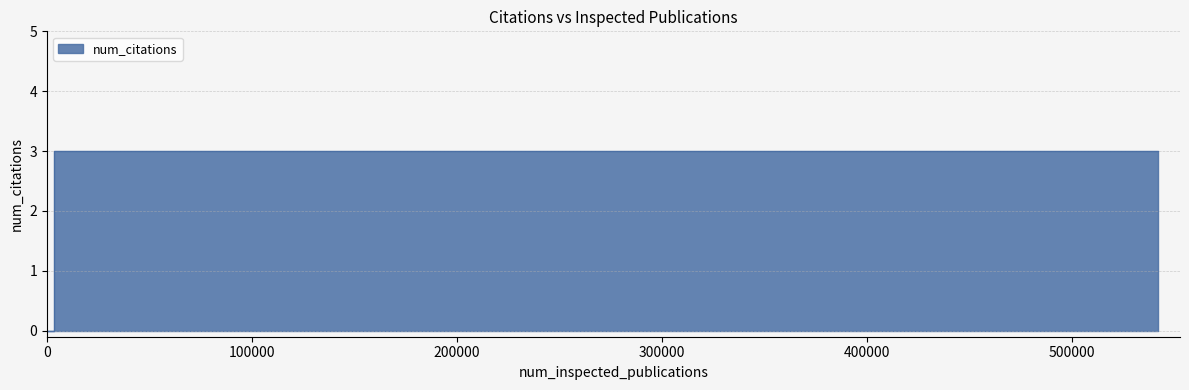

Reading left to right, what are all the values shown in this chart?

0	0	3	3	3	3	3	3